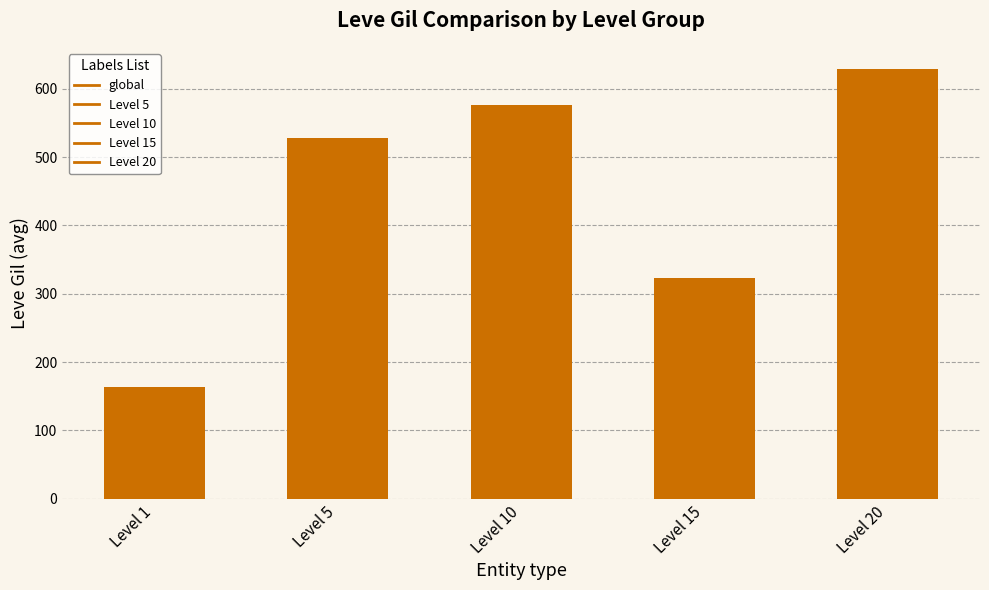

True or false: the data shows 136.4 at Level 5.

False